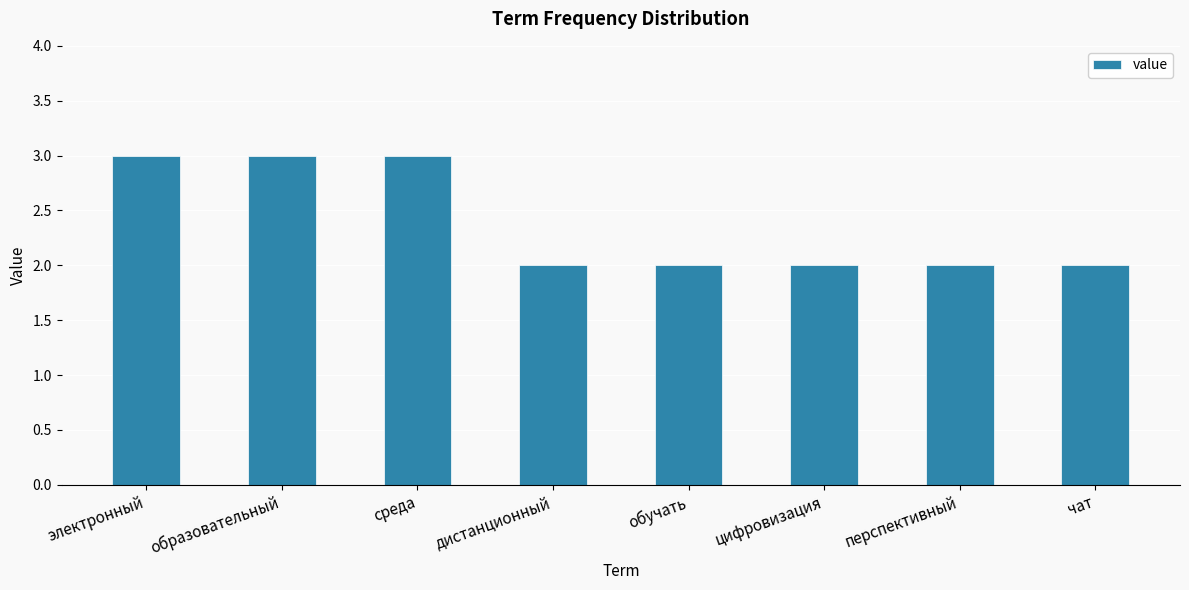

What is the label of the 1st bar from the right?

чат